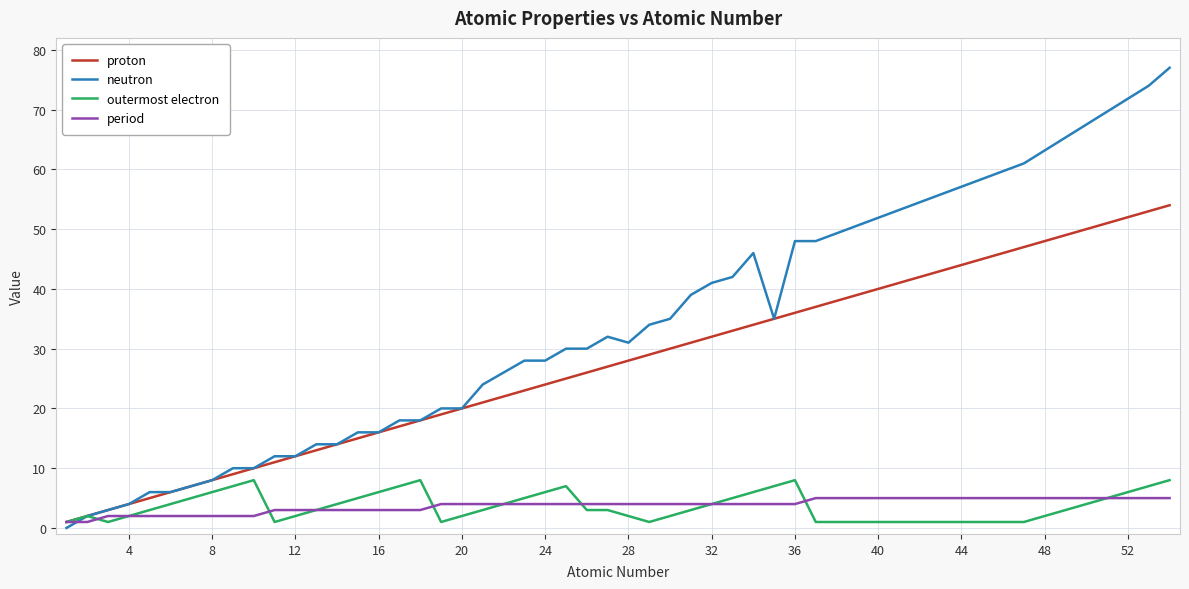

Reading left to right, transcribe all the data shown in this chart.

proton: 1	2	3	4	5	6	7	8	9	10	11	12	13	14	15	16	17	18	19	20	21	22	23	24	25	26	27	28	29	30	31	32	33	34	35	36	37	47	53	54
neutron: 0	2	3	4	6	6	7	8	10	10	12	12	14	14	16	16	18	18	20	20	24	26	28	28	30	30	32	31	34	35	39	41	42	46	35	48	48	61	74	77
outermost electron: 1	2	1	2	3	4	5	6	7	8	1	2	3	4	5	6	7	8	1	2	3	4	5	6	7	3	3	2	1	2	3	4	5	6	7	8	1	1	7	8
period: 1	1	2	2	2	2	2	2	2	2	3	3	3	3	3	3	3	3	4	4	4	4	4	4	4	4	4	4	4	4	4	4	4	4	4	4	5	5	5	5